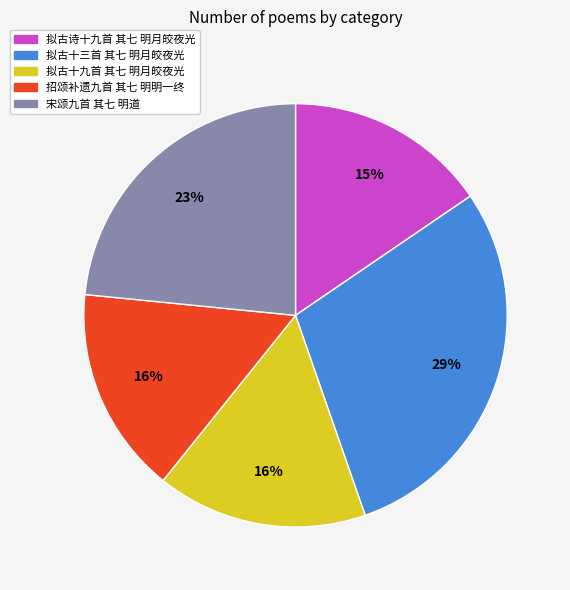

Is 招颂补遗九首 其七 明明一终 the majority of the pie?

No